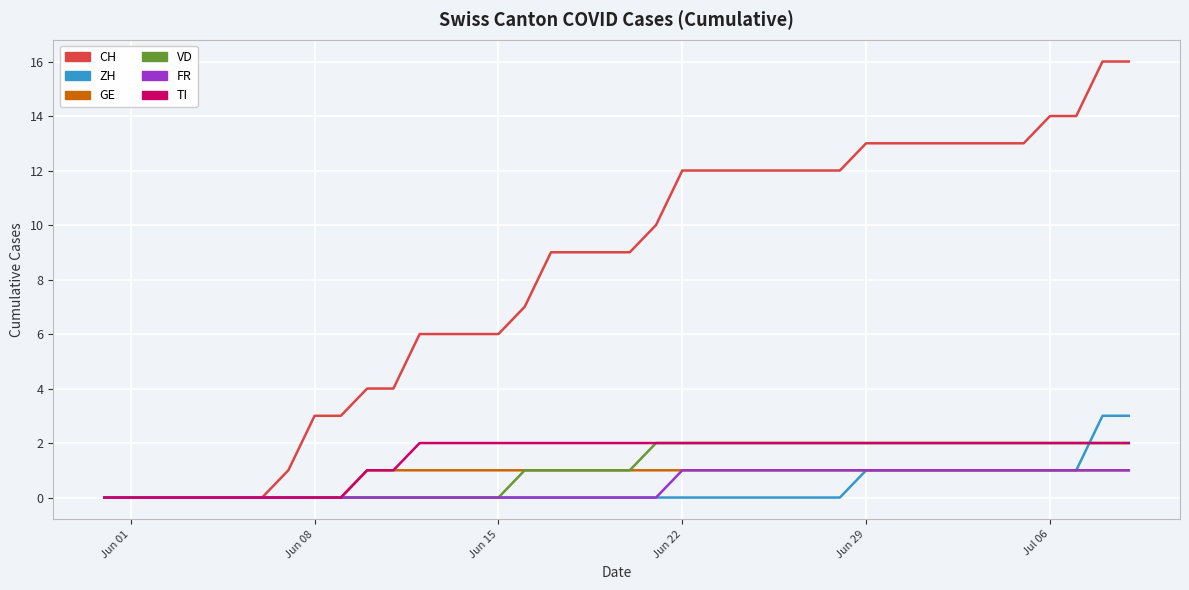

Which series has the largest total across all categories?

CH